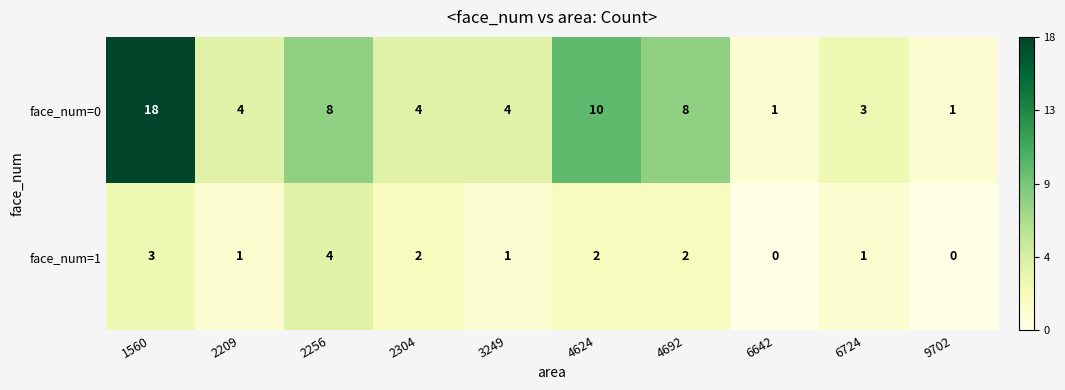

At which category is the sum across all series the highest?

1560